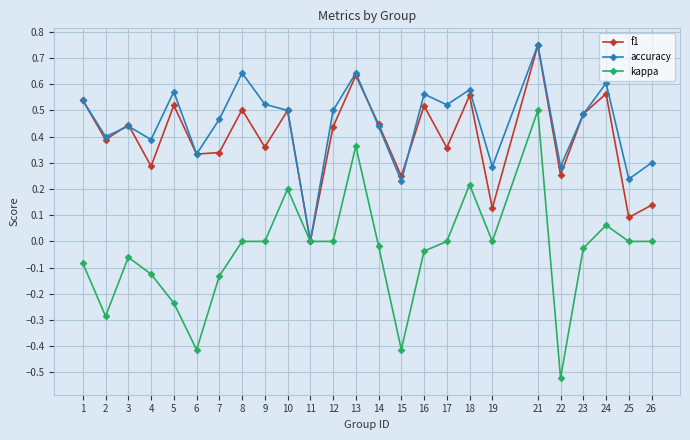

The f1 series shows 0.8 at 8. True or false?

False